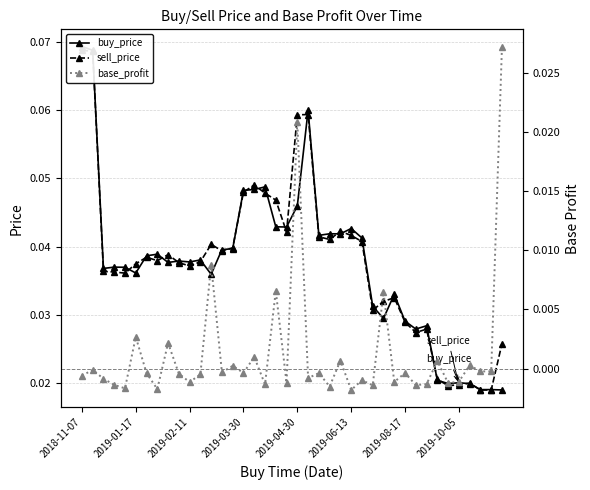

True or false: buy_price and sell_price cross at least once.

True